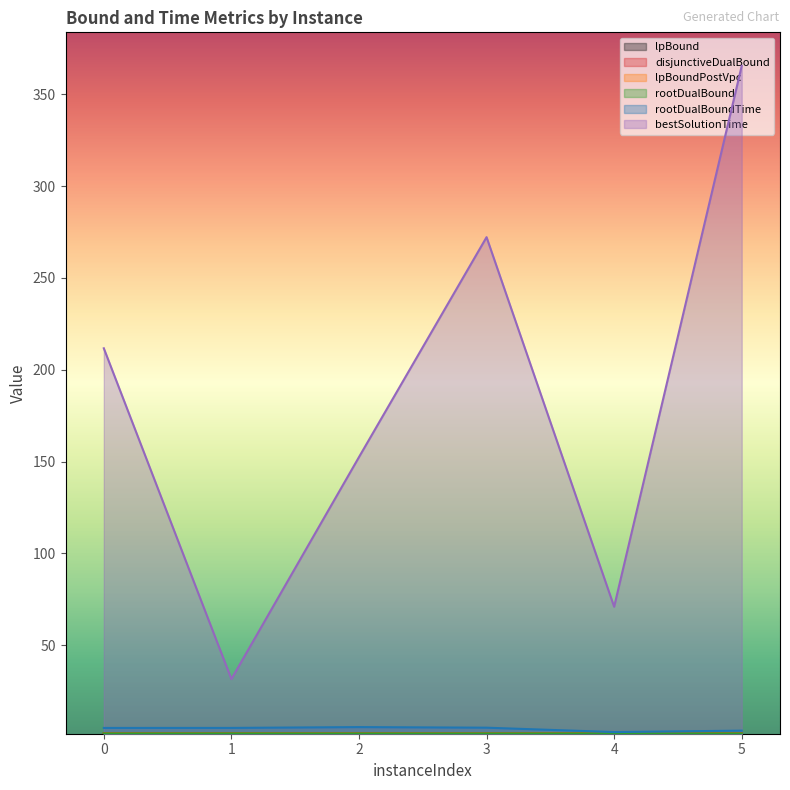

What is the average value of the lpBoundPostVpc series?

1.8